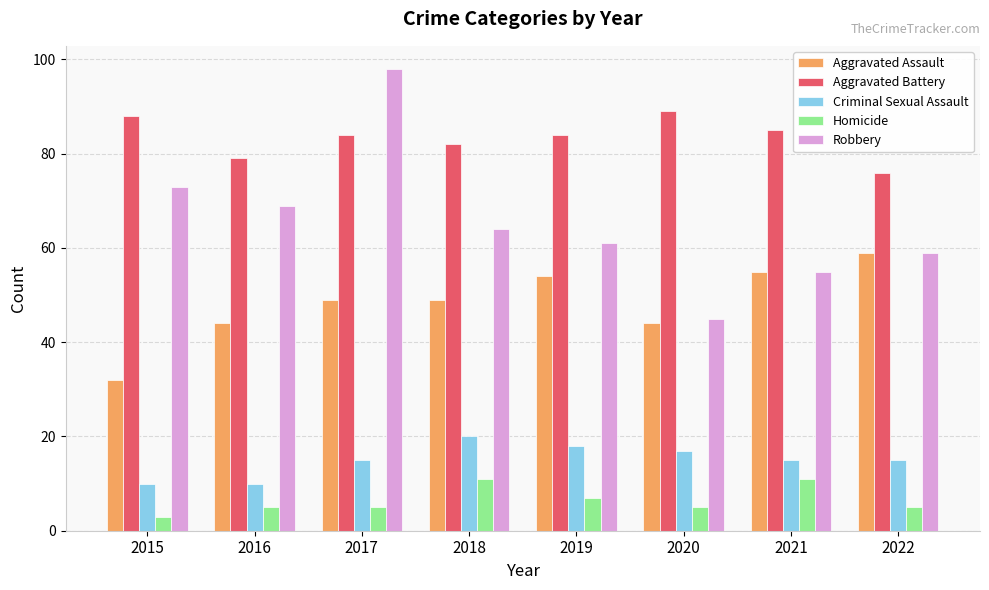

Which series has the largest total across all categories?

Aggravated Battery